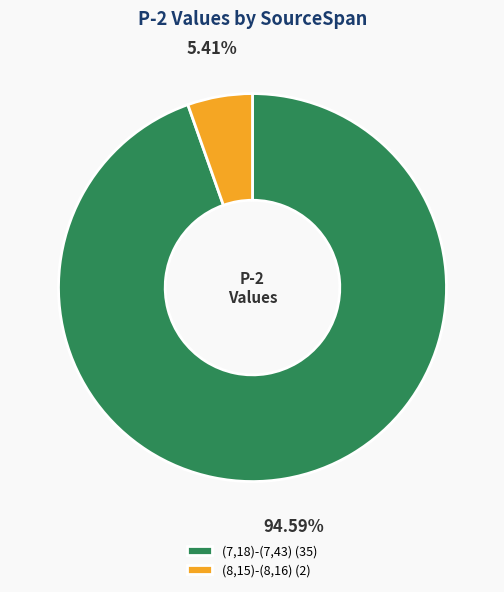

How much of the chart is everything except (7,18)-(7,43)?

5.4%